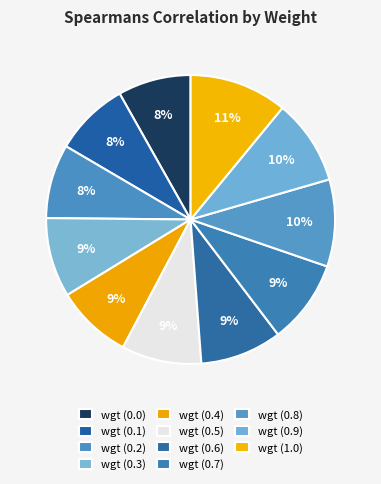

How many segments does this pie chart have?

11